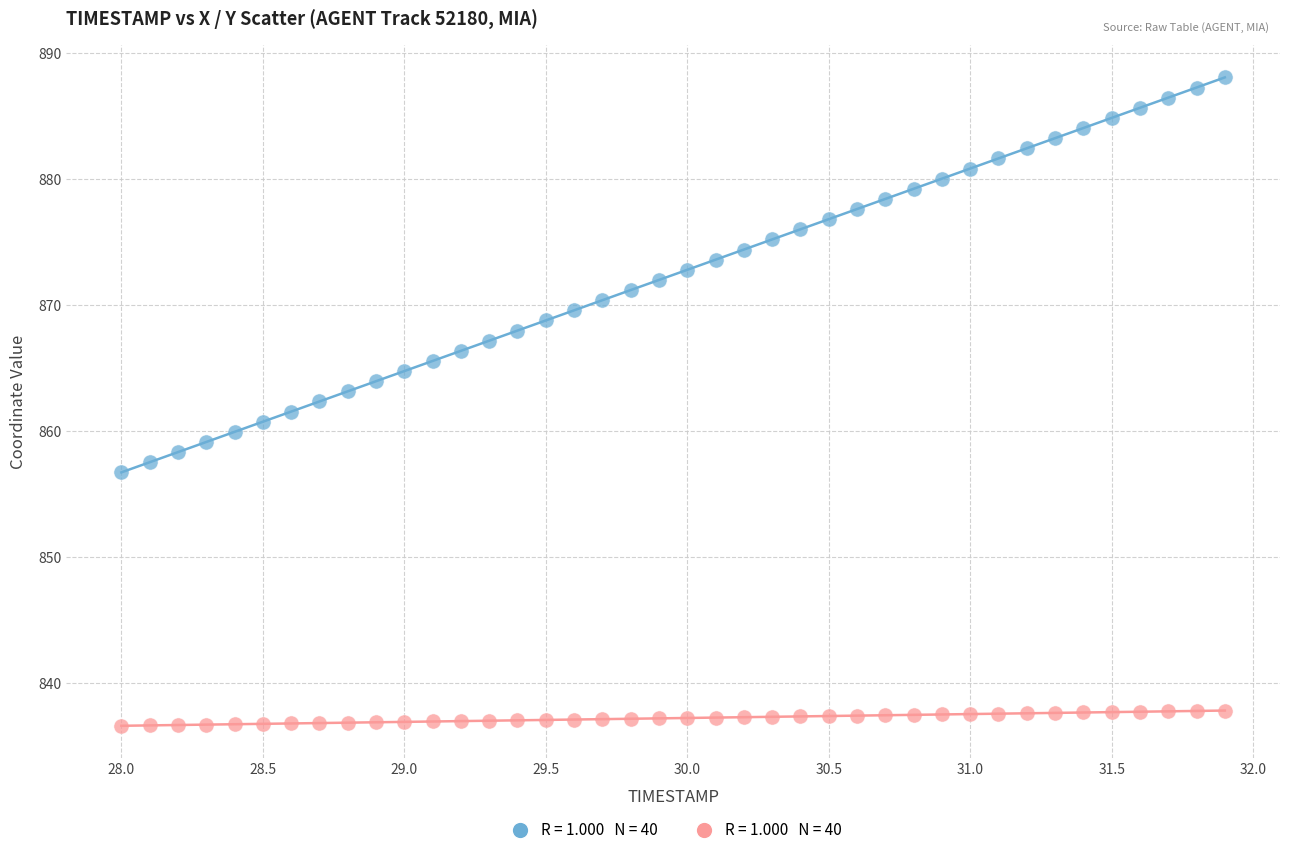

Across all data points, what is the range of Y values (max minus min)?

51.5